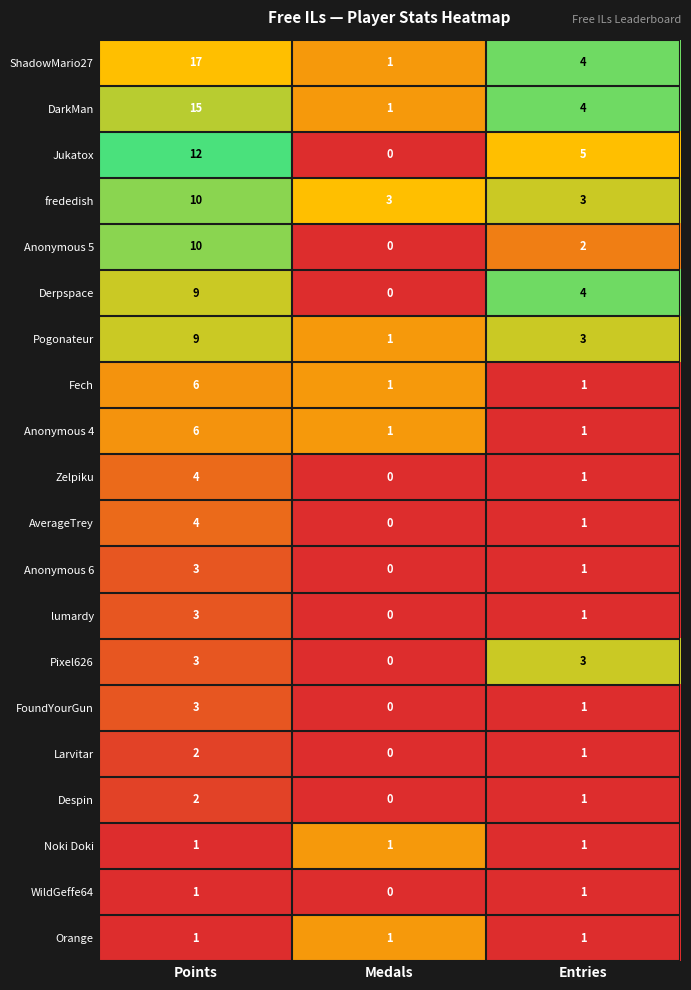

How many Jukatox values are between 0 and 12?

3